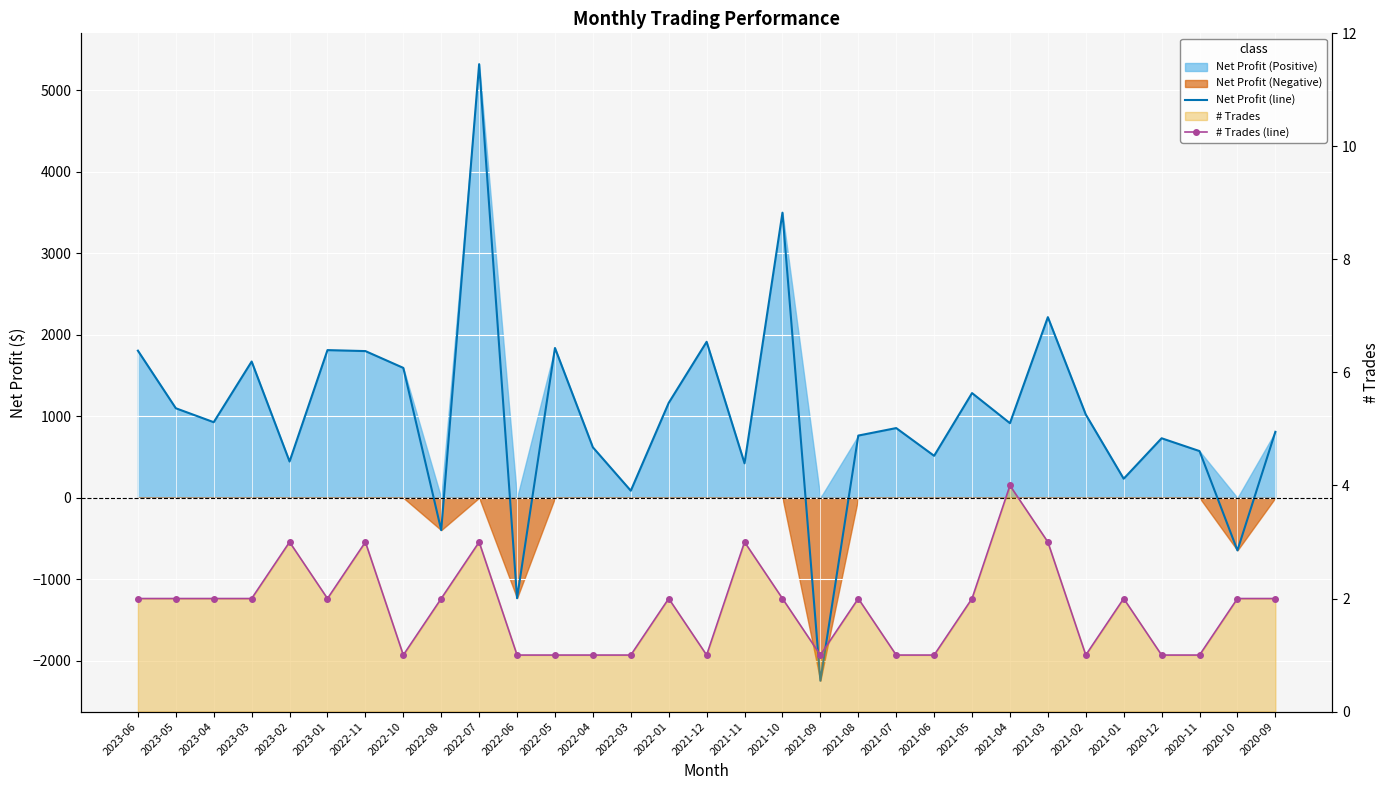

How many values in the # Trades (line) series are below 2?

12